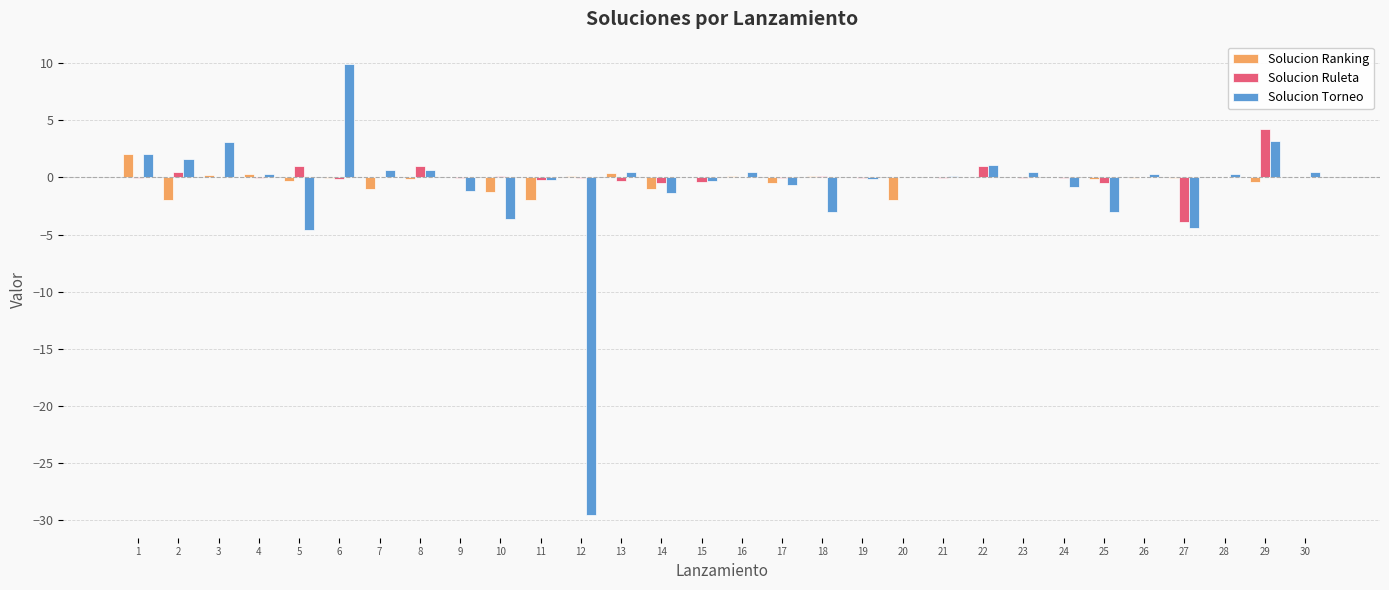

Is it true that Solucion Torneo equals 0.5 at 16?

True